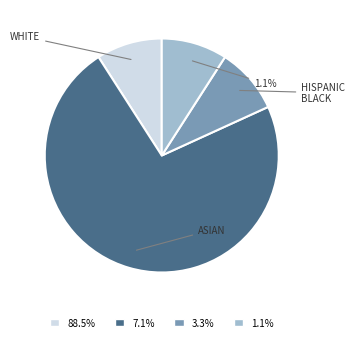

How many segments does this pie chart have?

4